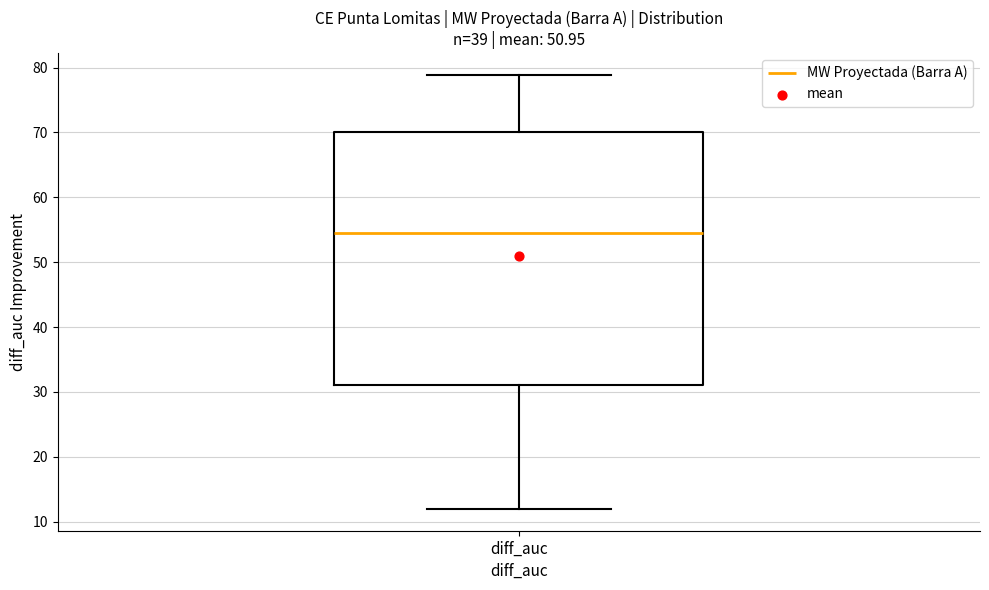

Where is the lower edge of the box for diff_auc on the y-axis? The values are not printed on the chart, so give them approximately, as read against the axis.

31